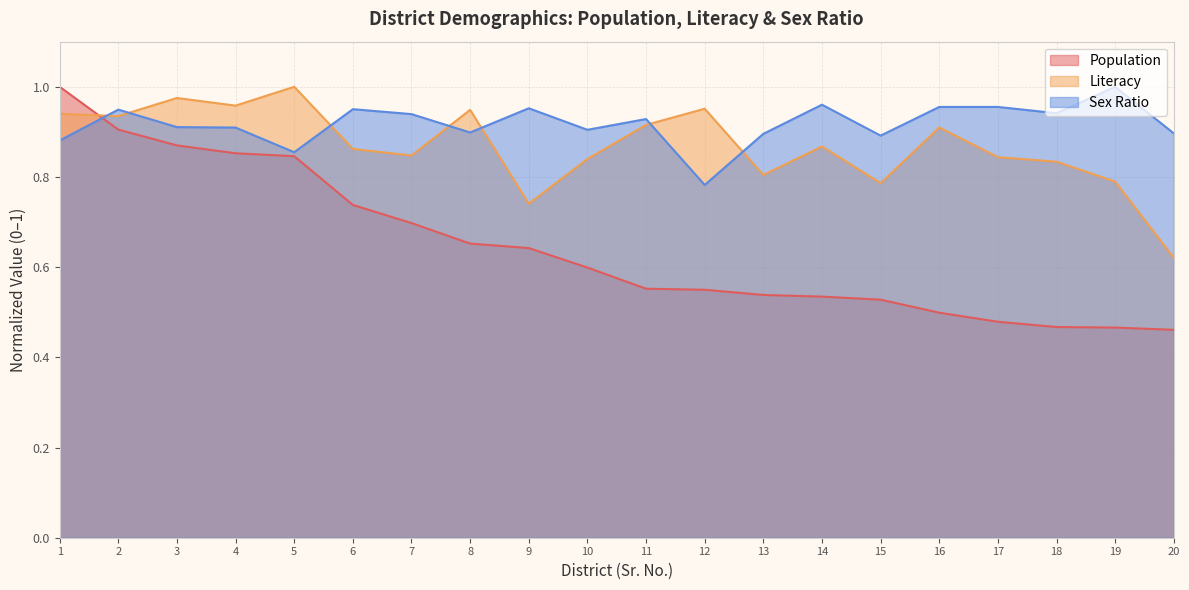

How many intersections are there between Population and Sex Ratio?

1